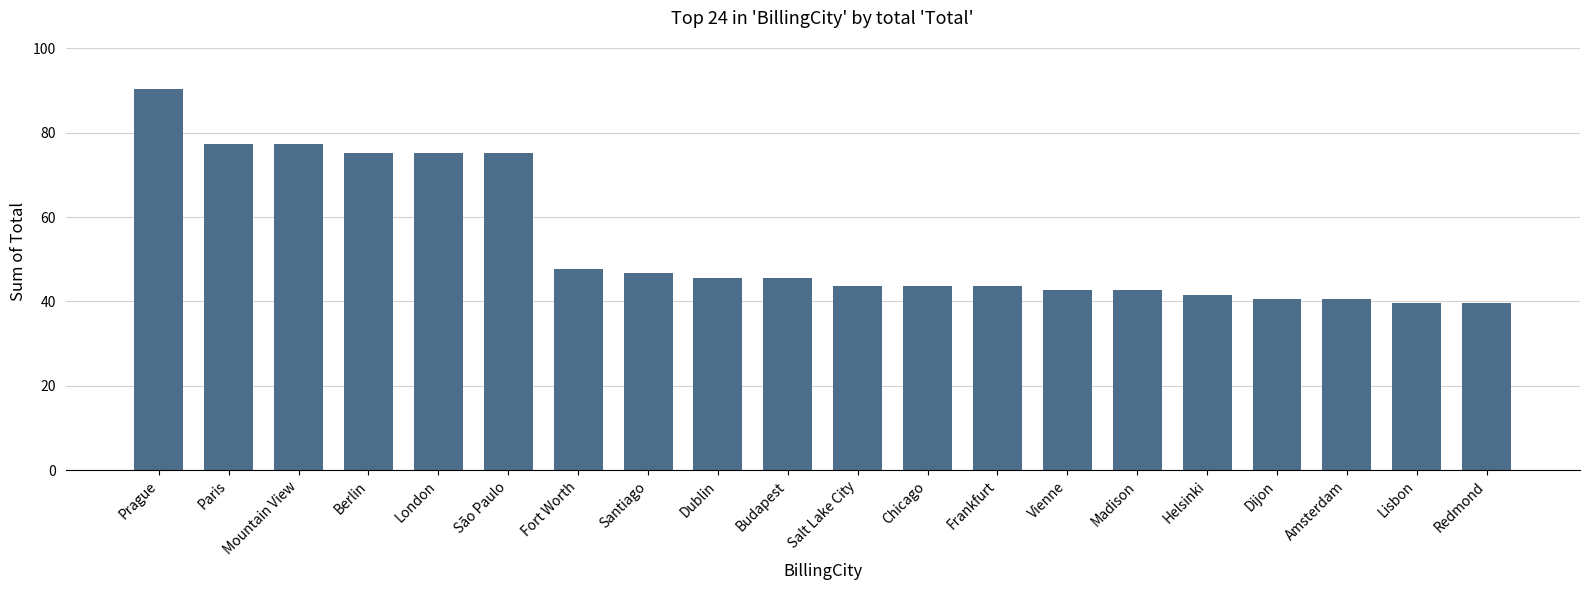

The chart shows a value of 64.9 at Fort Worth. True or false?

False